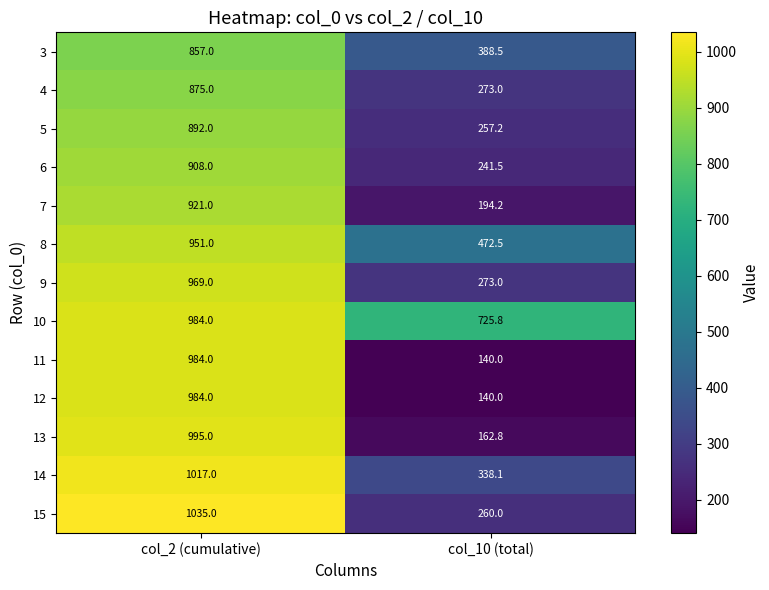

What is the difference between the 13 values at col_10 (total) and col_2 (cumulative)?

832.2